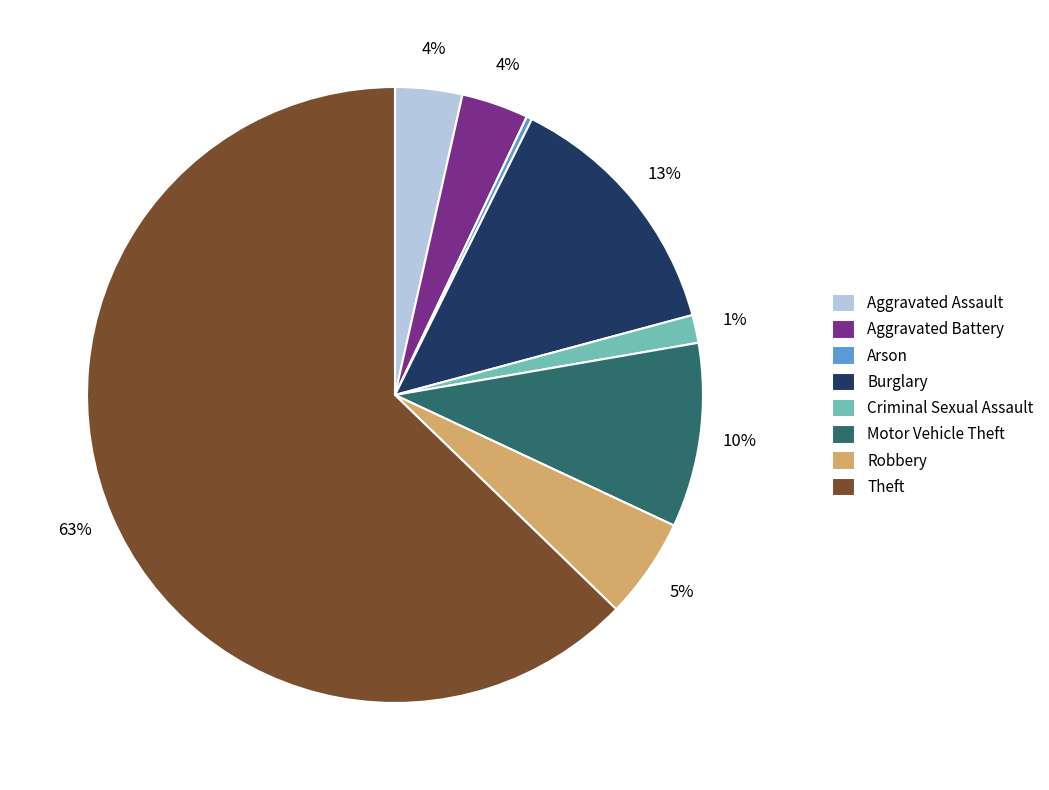

Which category has the biggest portion of the pie?

Theft